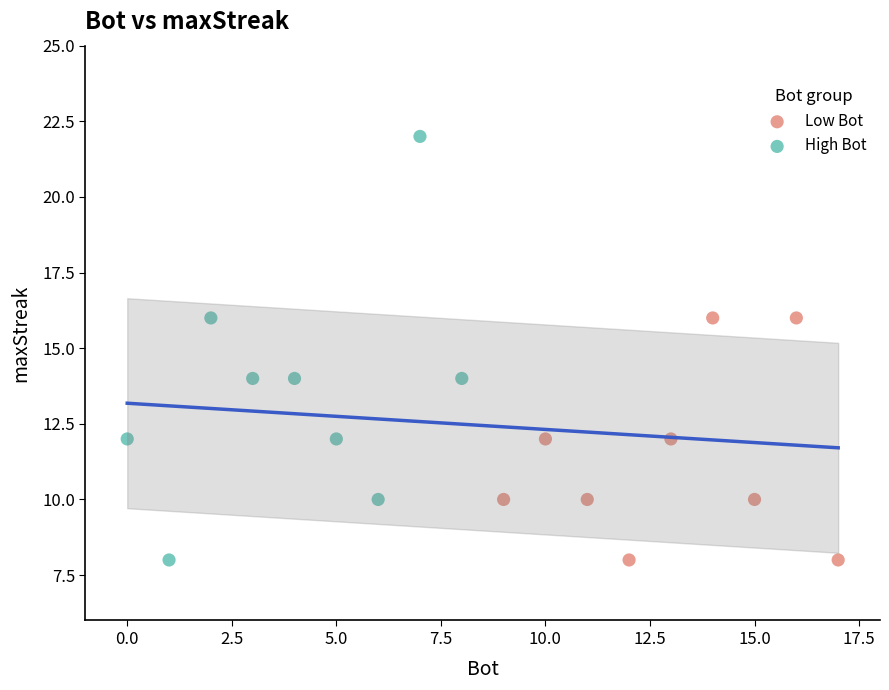

Which series reaches the maximum Y coordinate?

High Bot